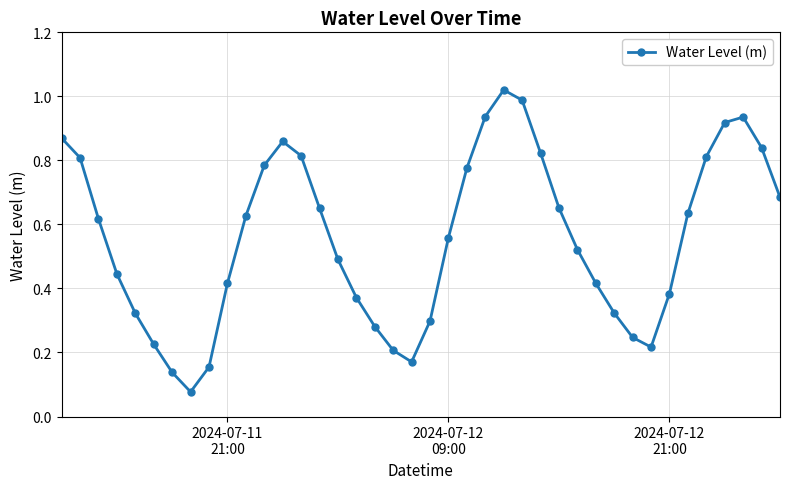

What is the sum of all values?

22.3